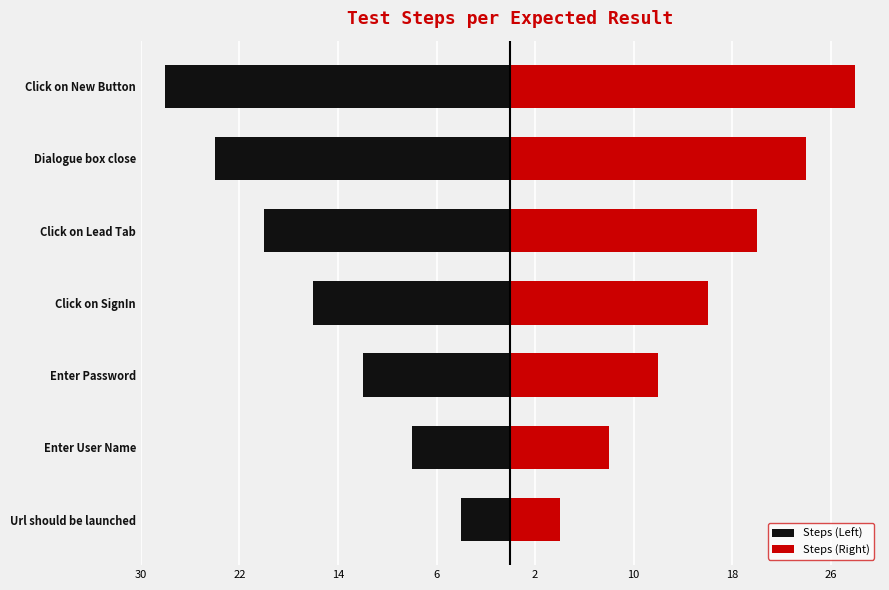

How many groups of bars are there?

7